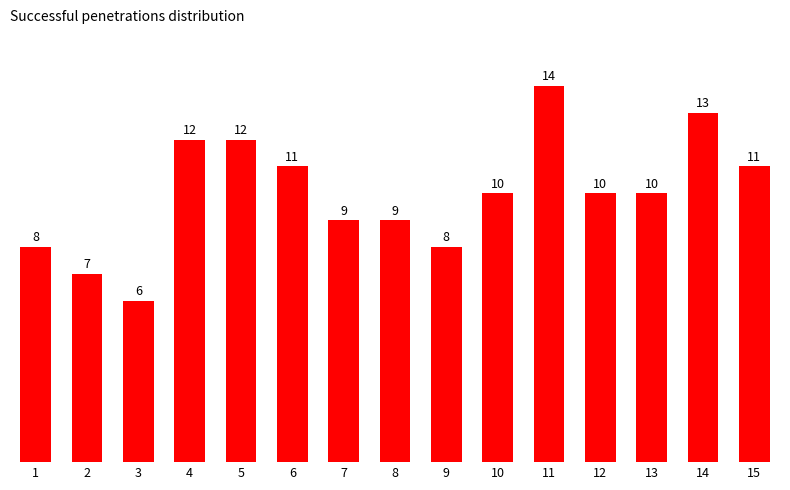

At which label does the data first exceed 10?

4